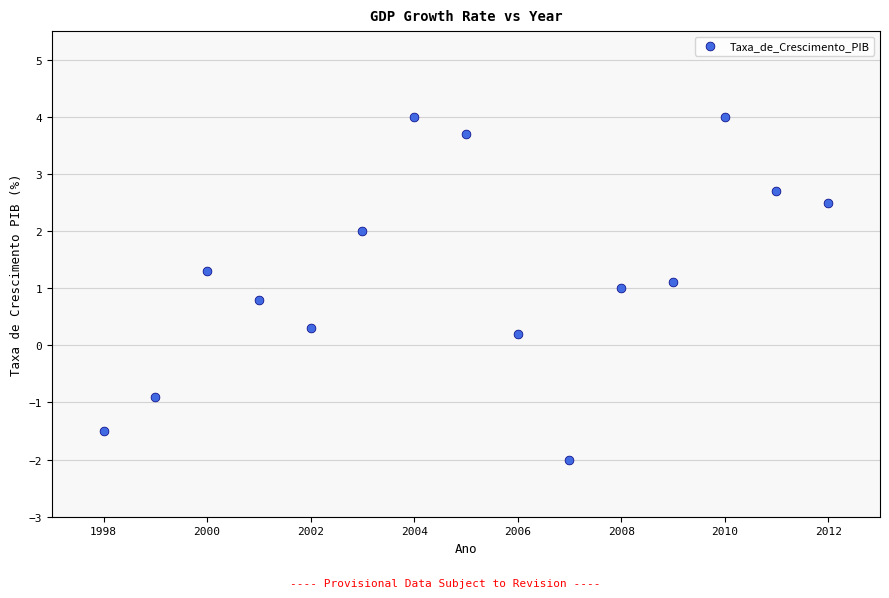

What is the range of X values (max minus min)?

14.0